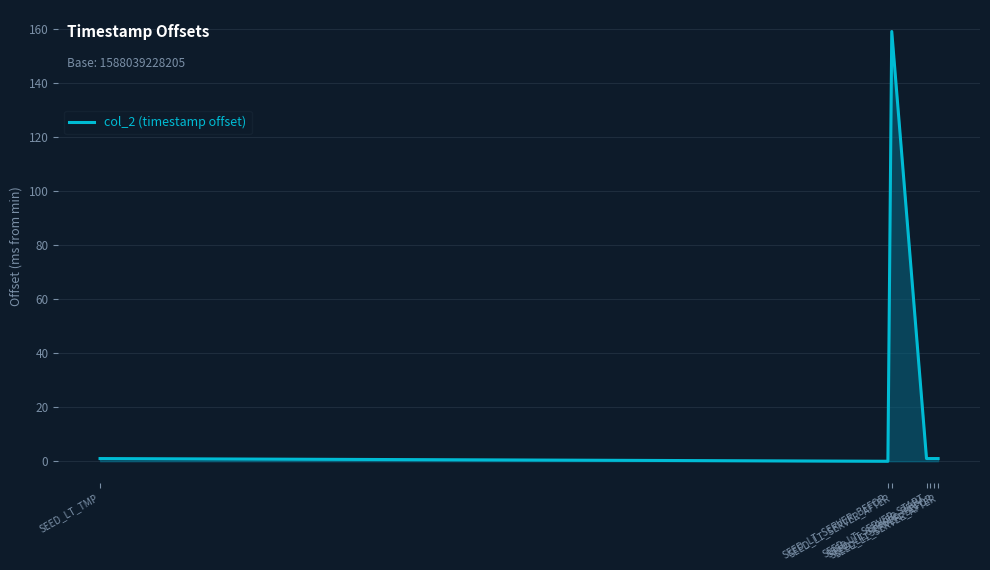

Is it true that the value at SEED_LT_SERVER_AFTER is 2?

False